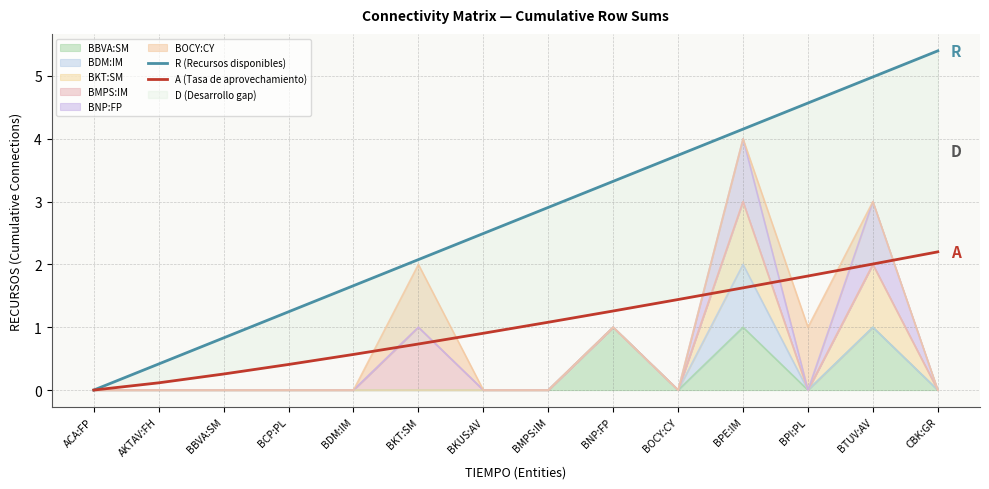

True or false: A (Tasa de aprovechamiento) and R (Recursos disponibles) cross at least once.

False